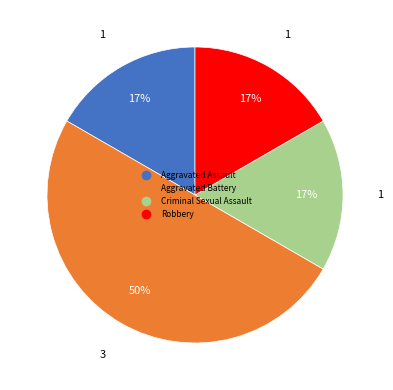

Count the number of slices in the pie.

4